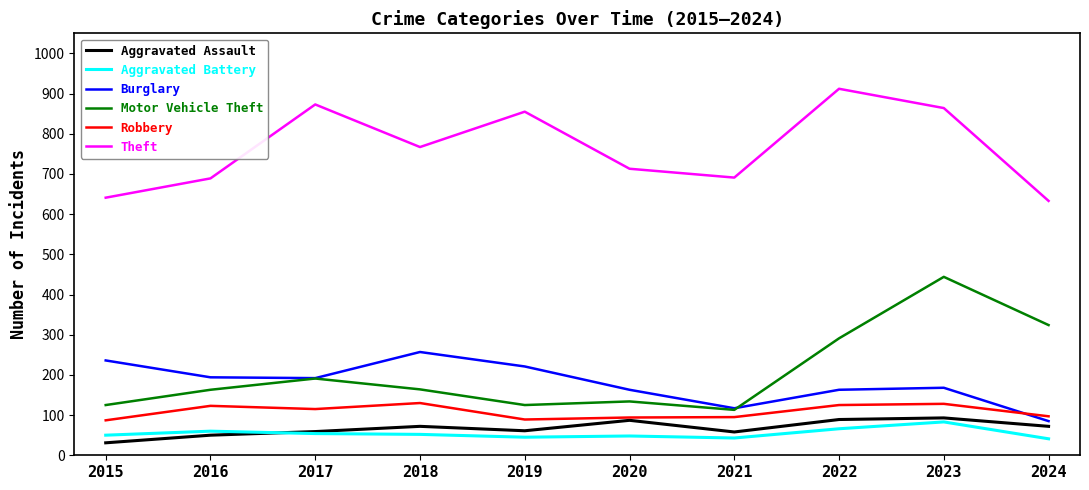

Which series has the largest range (max minus min)?

Motor Vehicle Theft